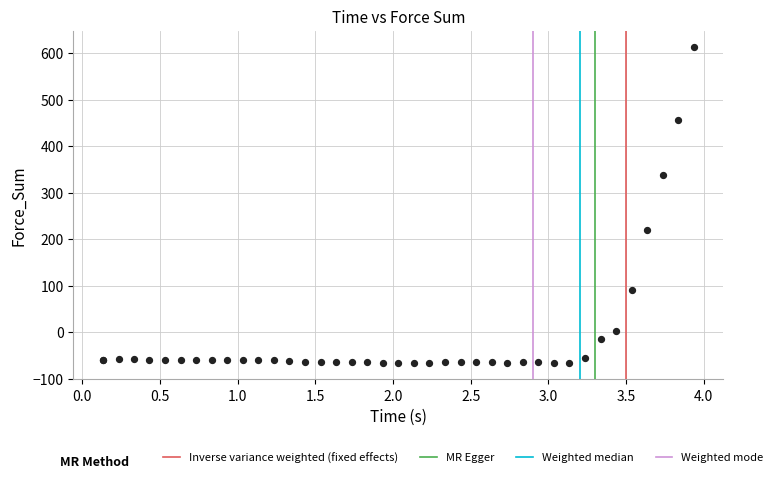

What Y value in the scatter plot is closest to 273?

220.0